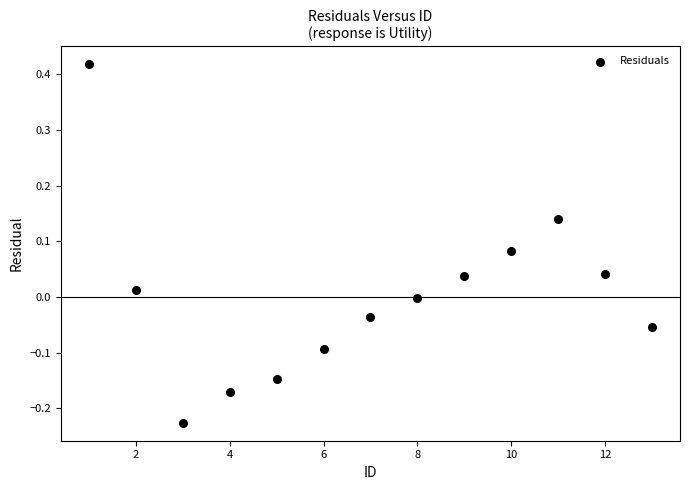

What is the range of X values (max minus min)?

12.0